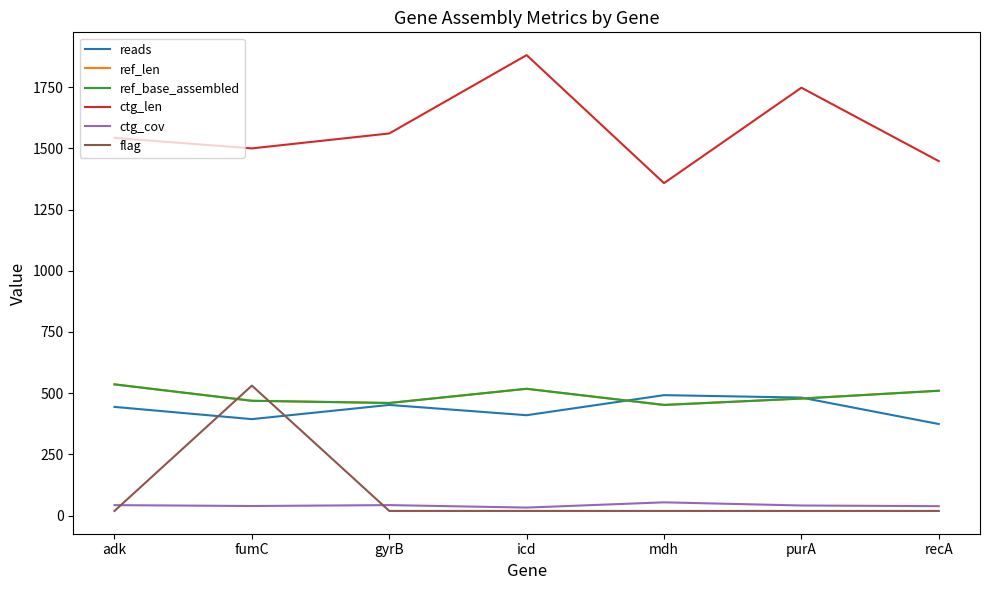

What is the minimum value shown in the chart?

19.0